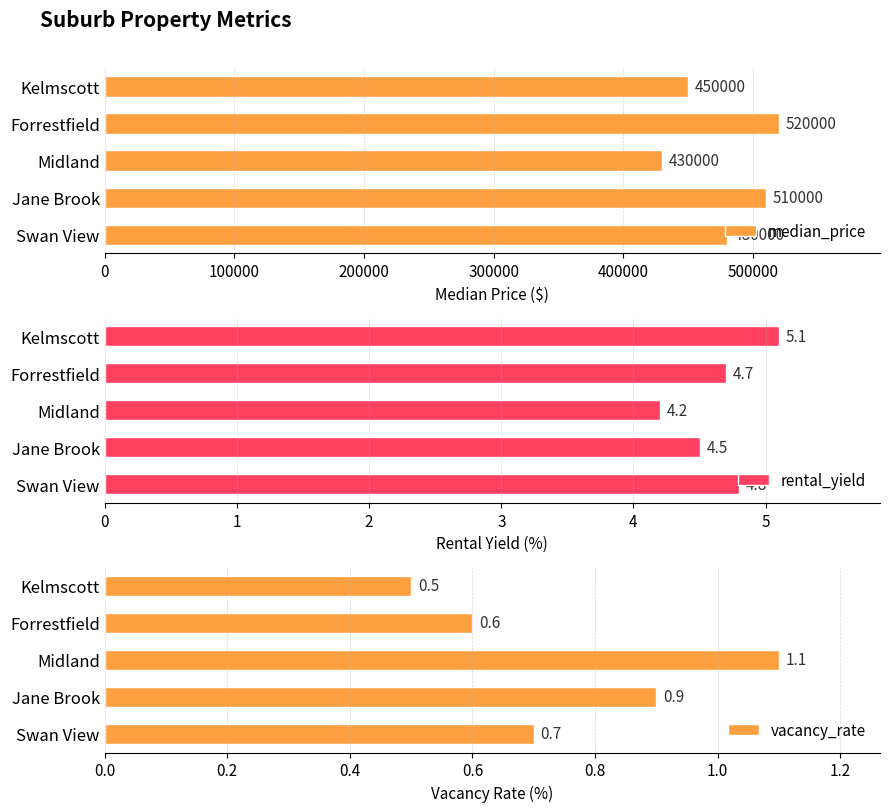

At which label is vacancy_rate closest to 0?

Kelmscott